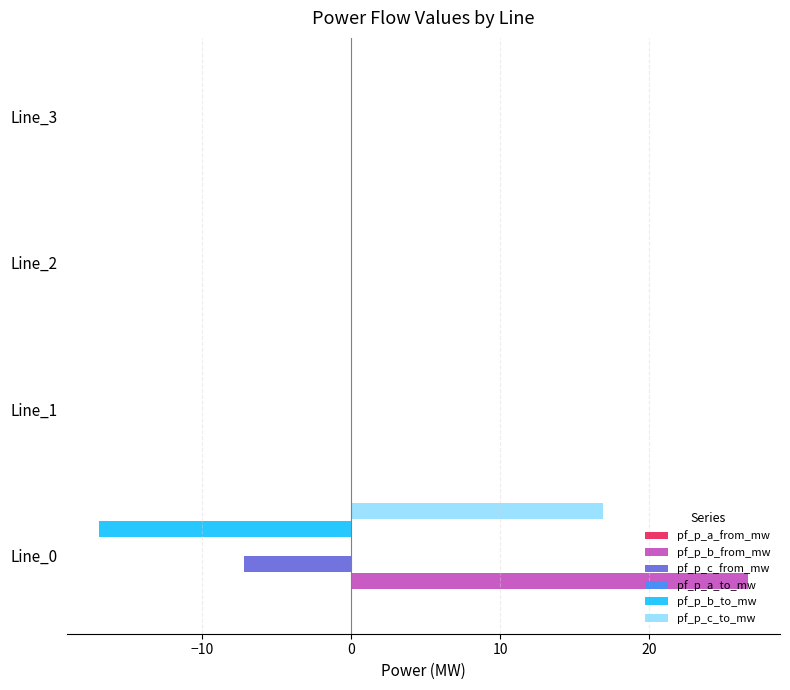

Which series has the largest total across all categories?

pf_p_b_from_mw